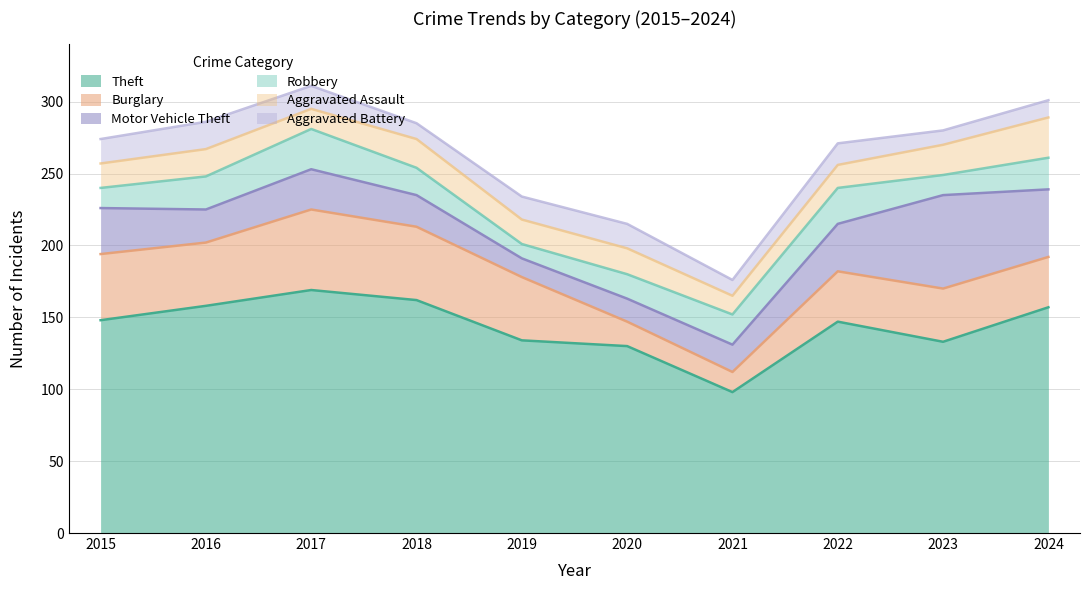

What is the value of the Aggravated Assault point at the 4th from the left?

20